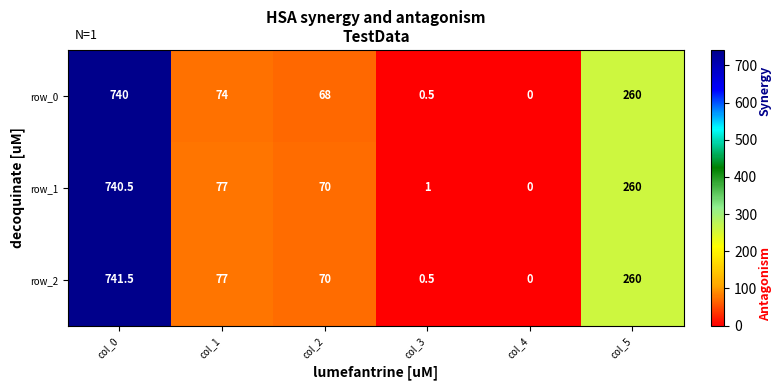

The row_2 series shows 260.0 at col_5. True or false?

True